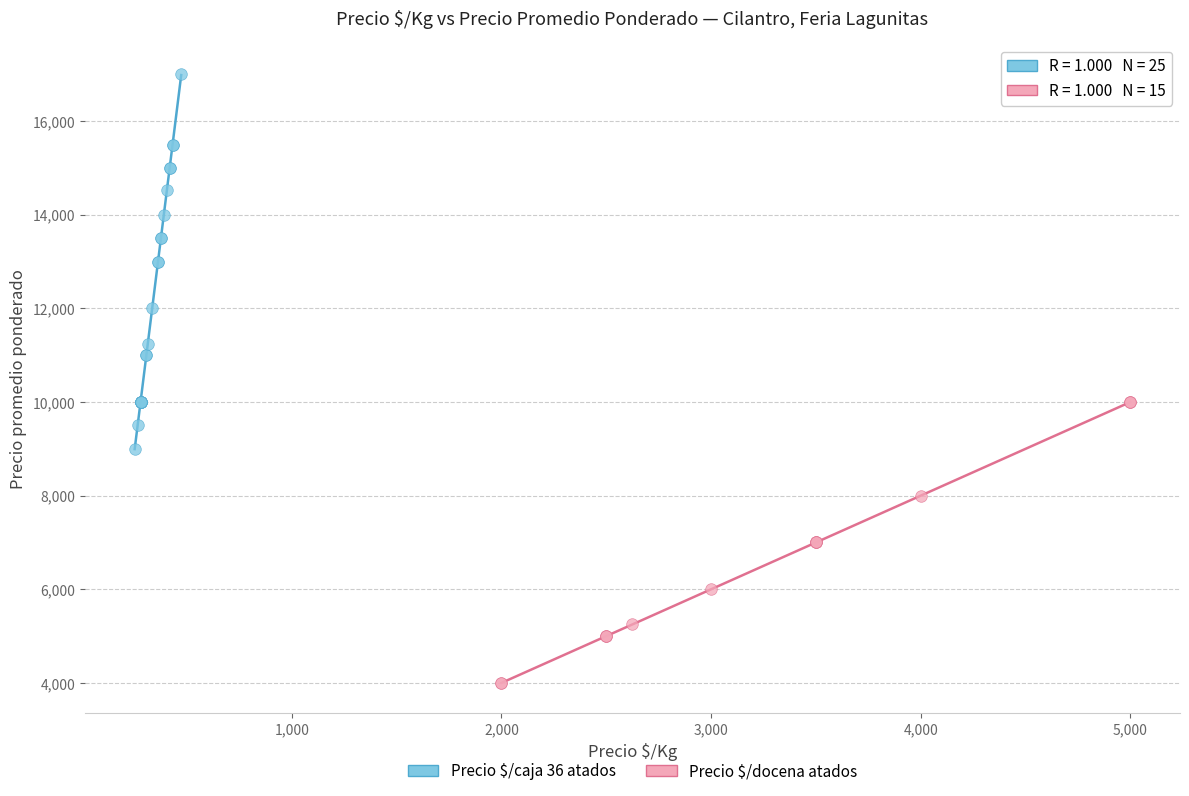

Which series has the largest Y range (max minus min)?

Precio $/caja 36 atados